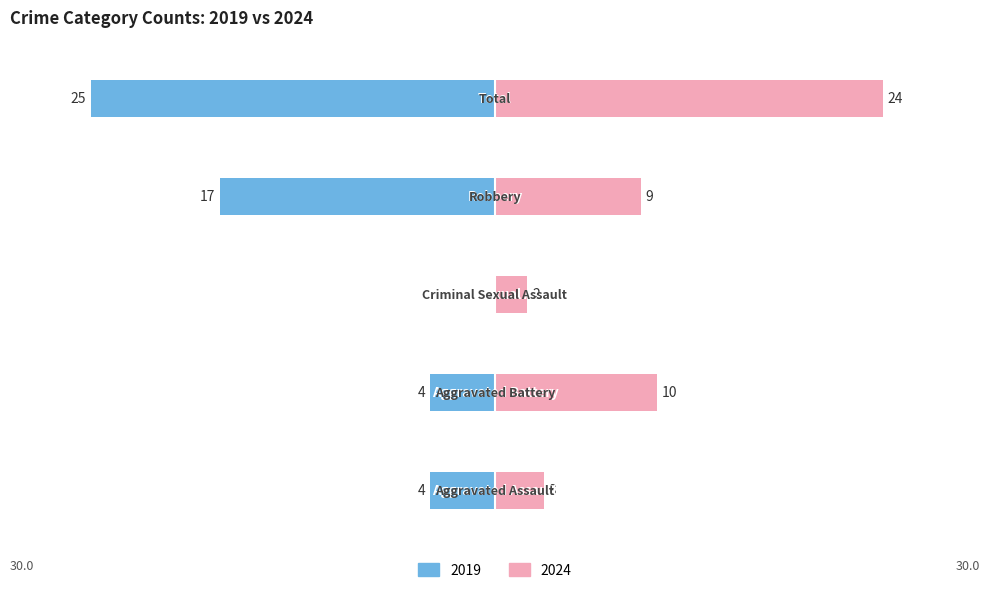

What is the difference between the Left (2019) values at Aggravated Battery and Criminal Sexual Assault?

4